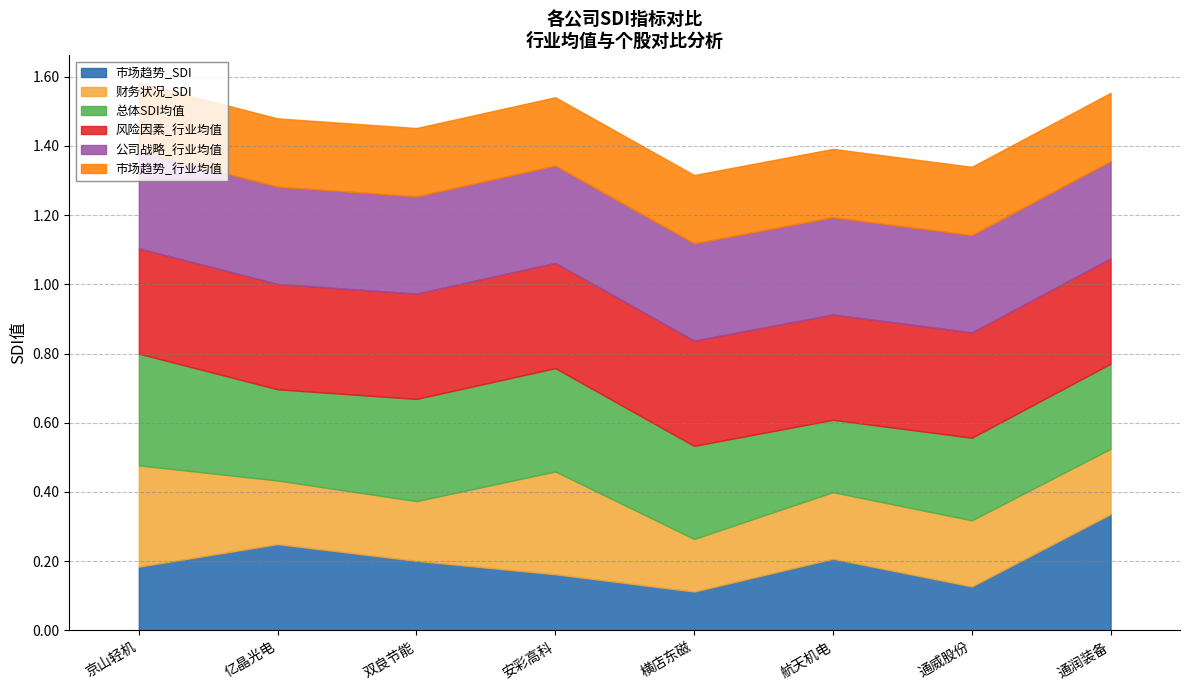

What is the difference between the highest and lowest values at 横店东磁?

0.2